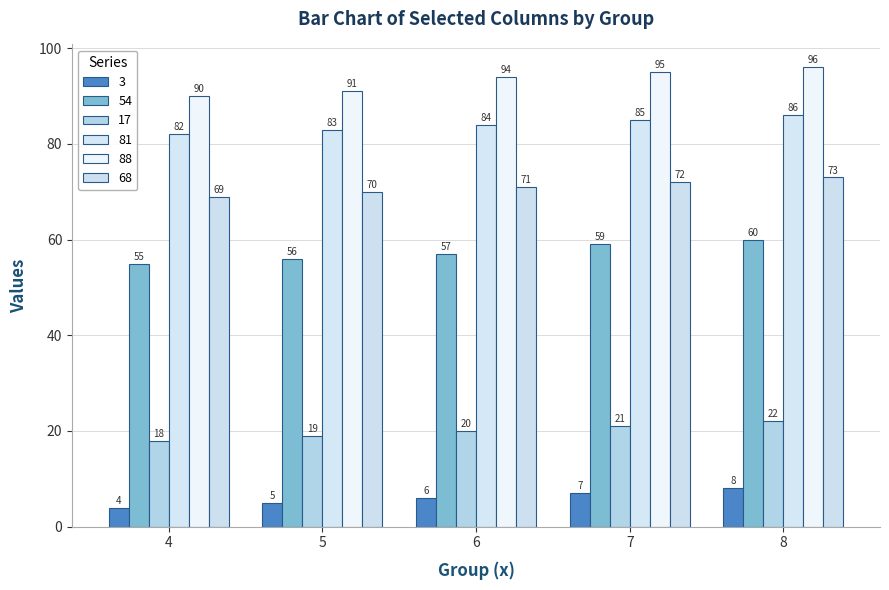

What is the highest value of the 81 series?

86